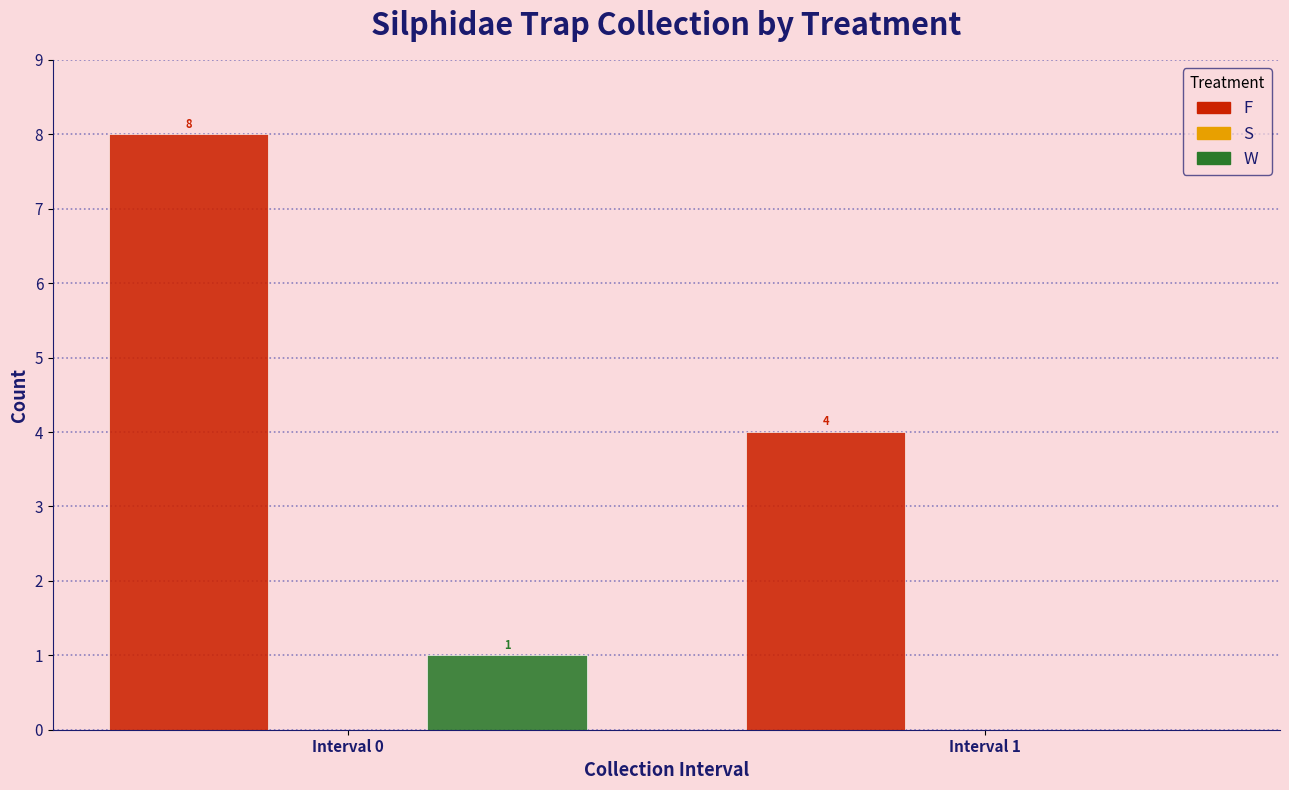

Reading left to right, extract all data points from this chart.

F: Interval 0=8	Interval 1=4
W: Interval 0=1	Interval 1=0